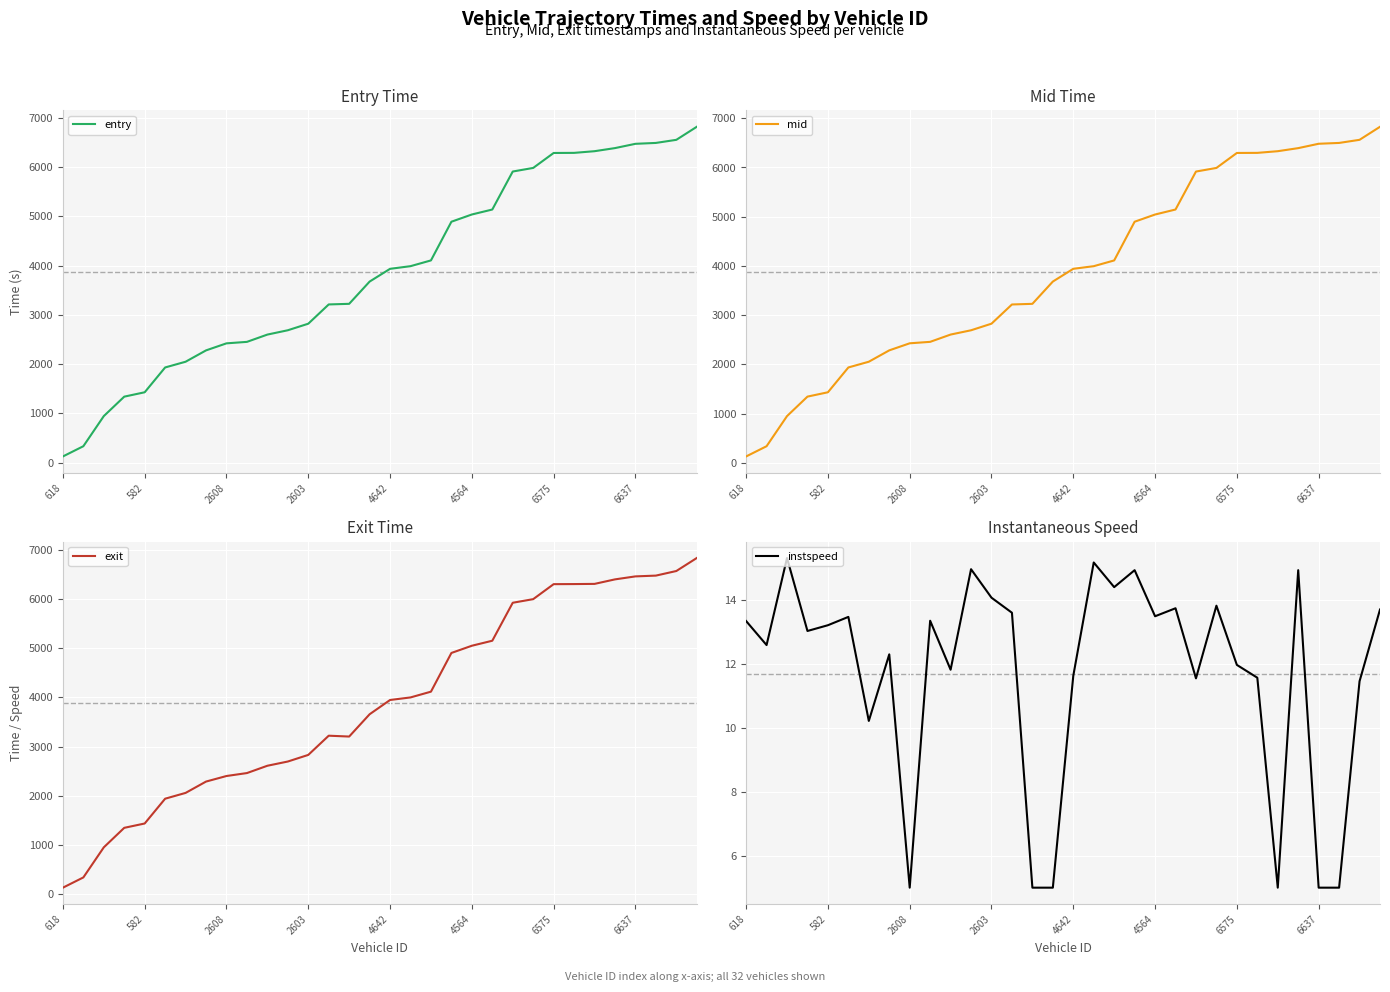

What is the difference between the maximum and minimum values in the entry series?

6697.9